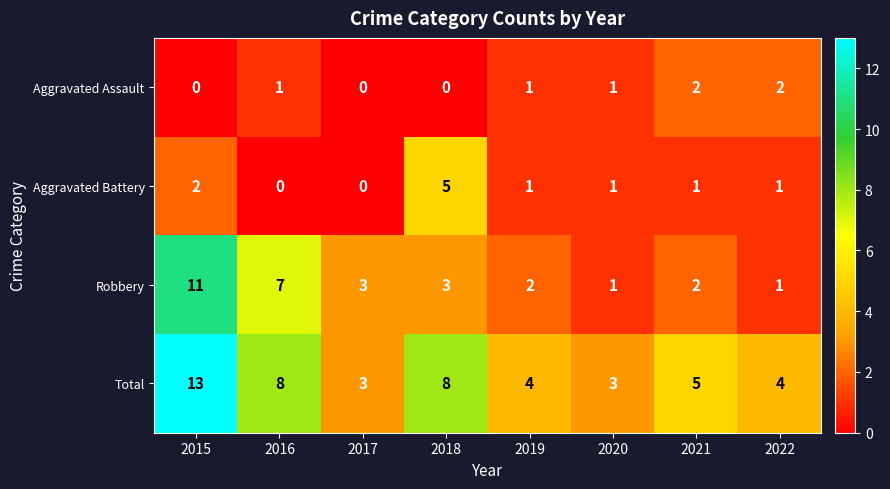

Which category has the highest value in the Robbery series?

2015